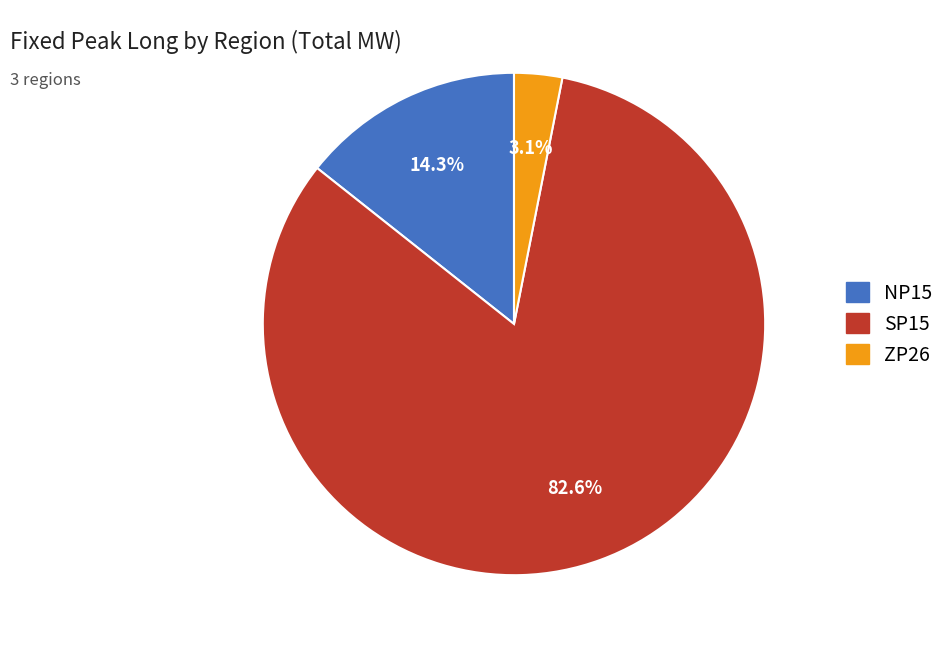

The NP15 slice represents 14% of the pie. True or false?

True